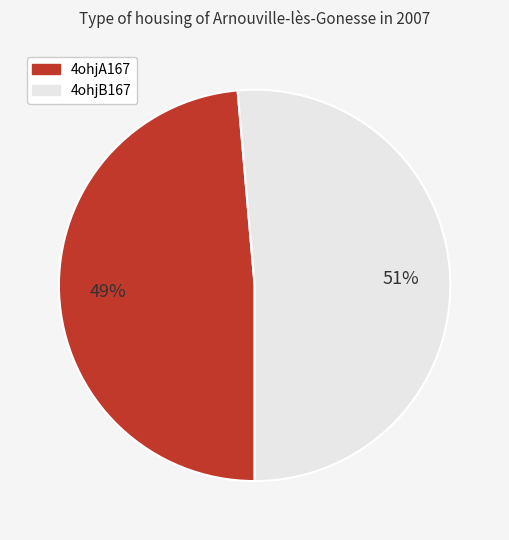

Which category accounts for the majority?

4ohjB167